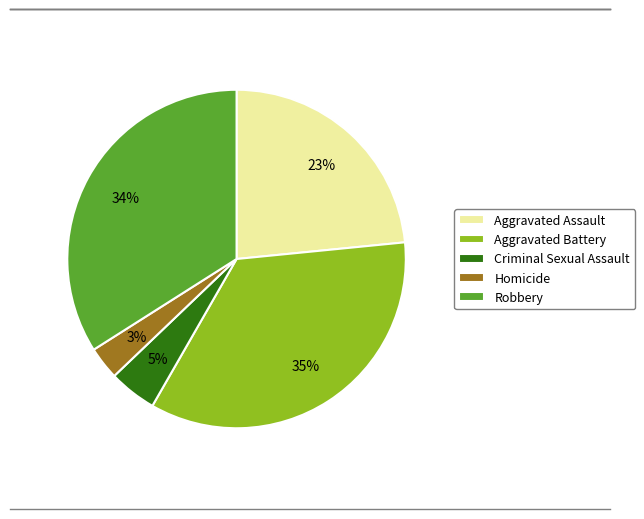

Between Aggravated Assault and Homicide, which is larger?

Aggravated Assault